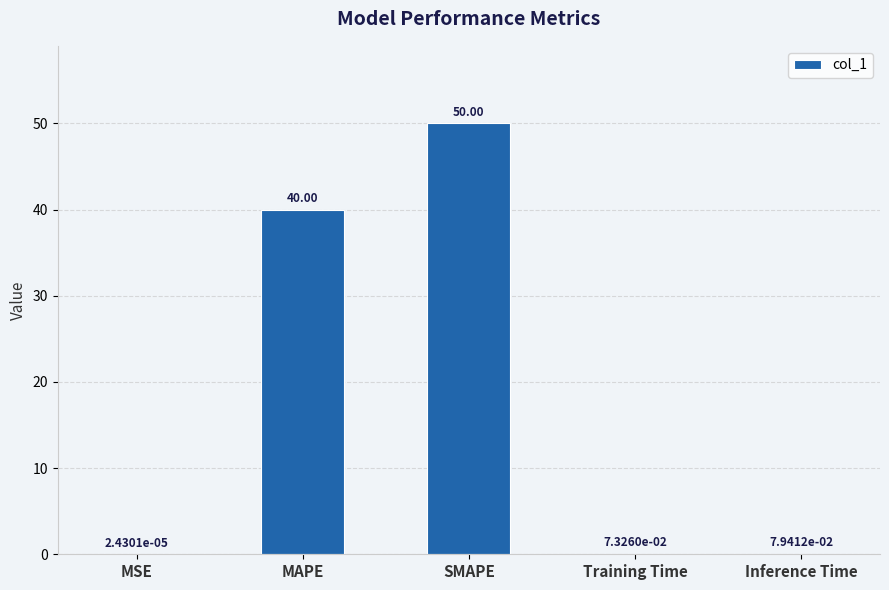

Between MAPE and Inference Time, which is larger?

MAPE